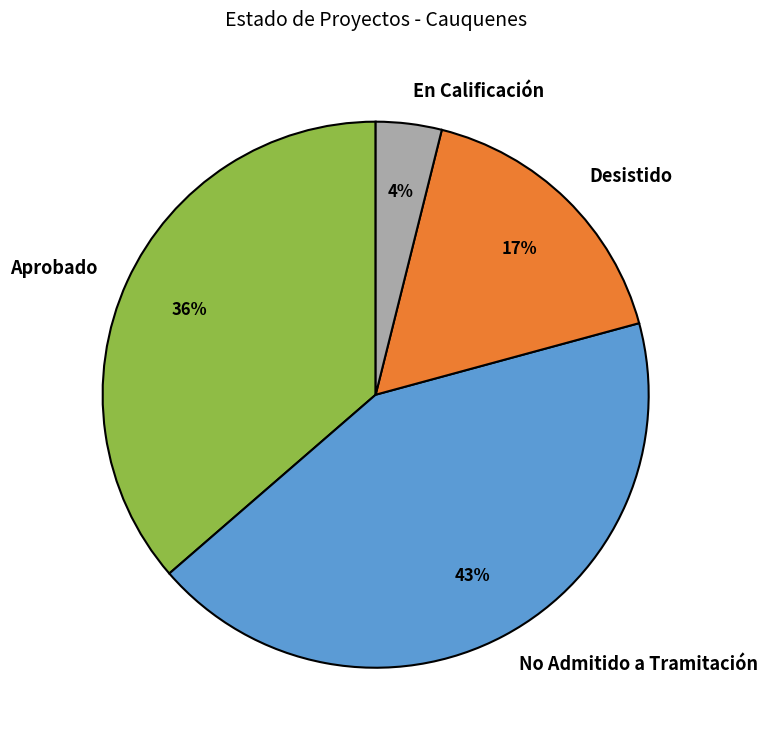

To the nearest percent, what percentage of the pie is Desistido?

17%